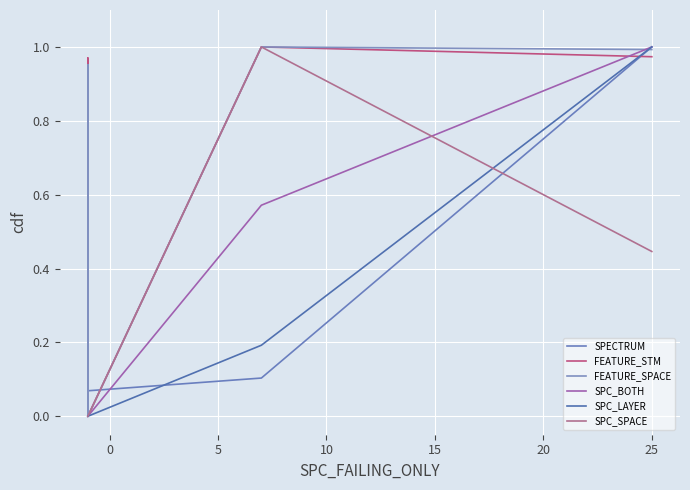

How many data points does each series have?

15